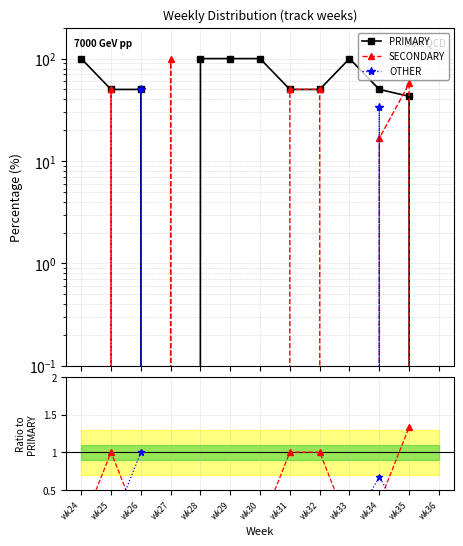

What is the total value across all series at wk26?

101.0